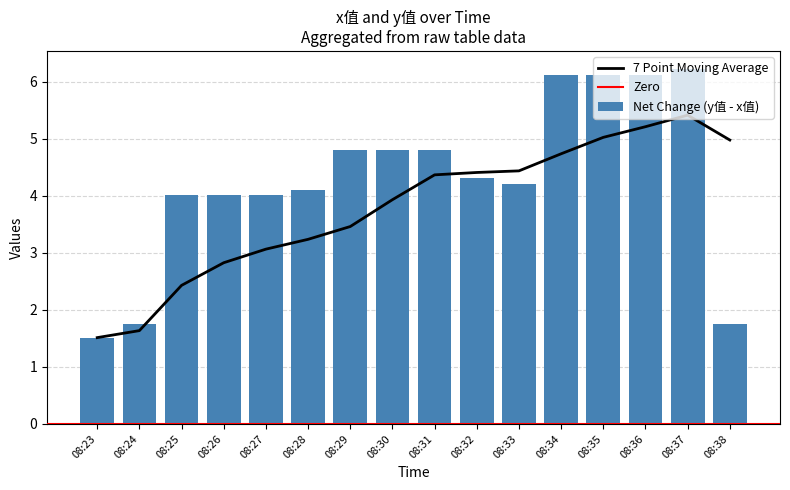

Which has a higher value, 08:31 or 08:38?

08:31